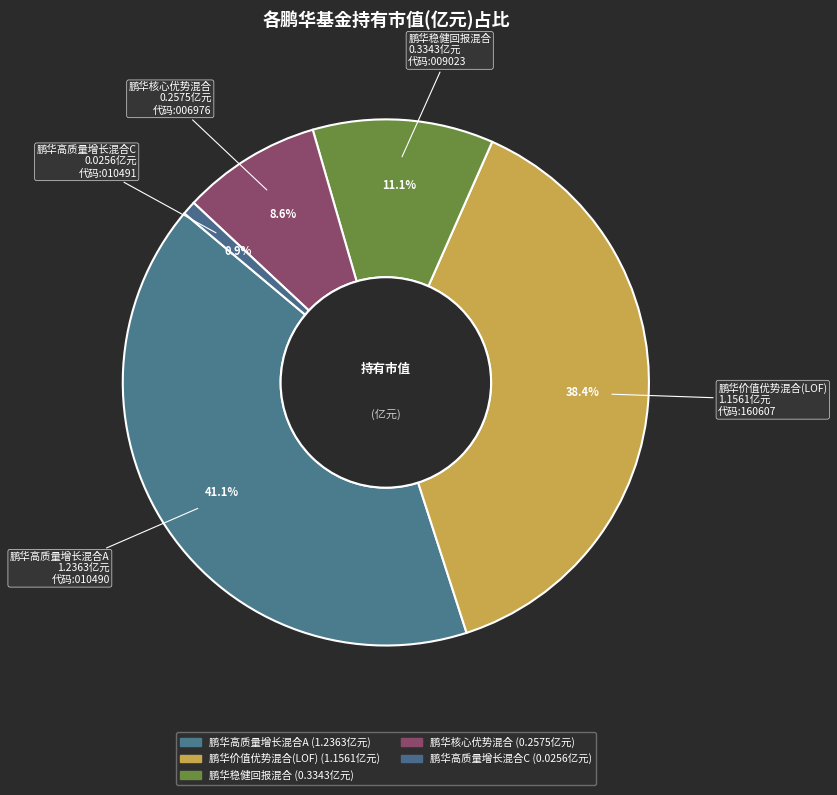

The 鹏华稳健回报混合 slice represents 26% of the pie. True or false?

False